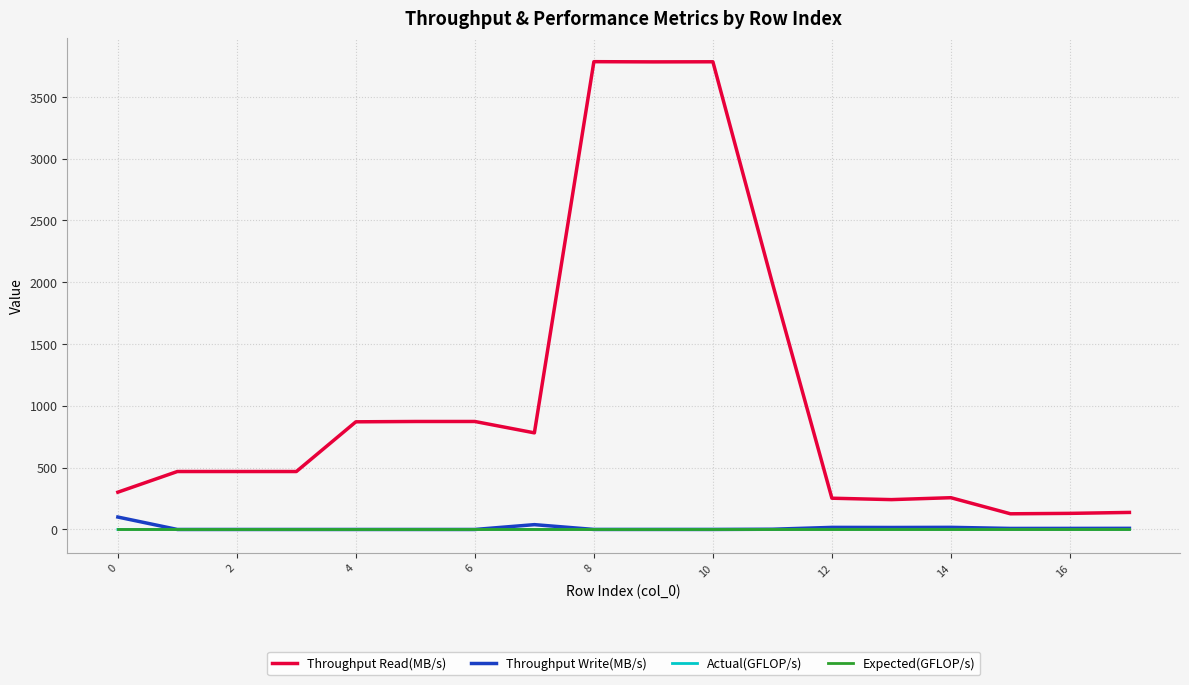

Which series has the widest spread of values?

Throughput Read(MB/s)